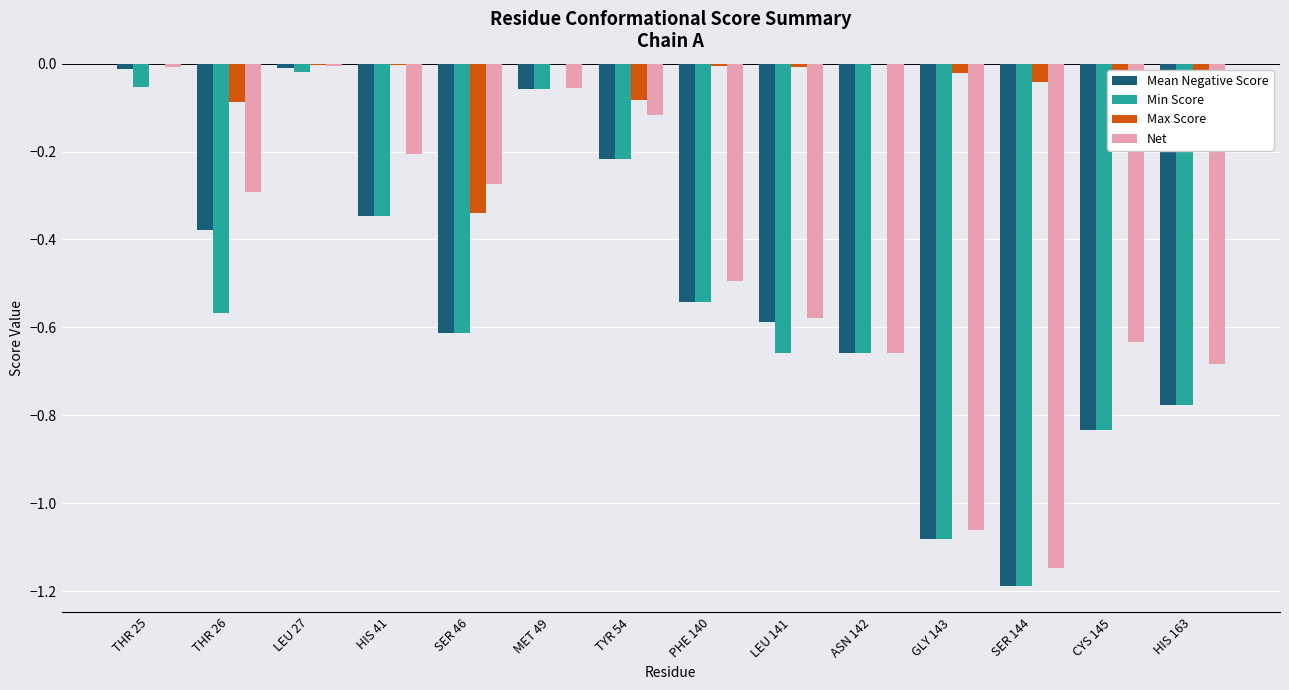

Which series has the largest range (max minus min)?

Mean Negative Score